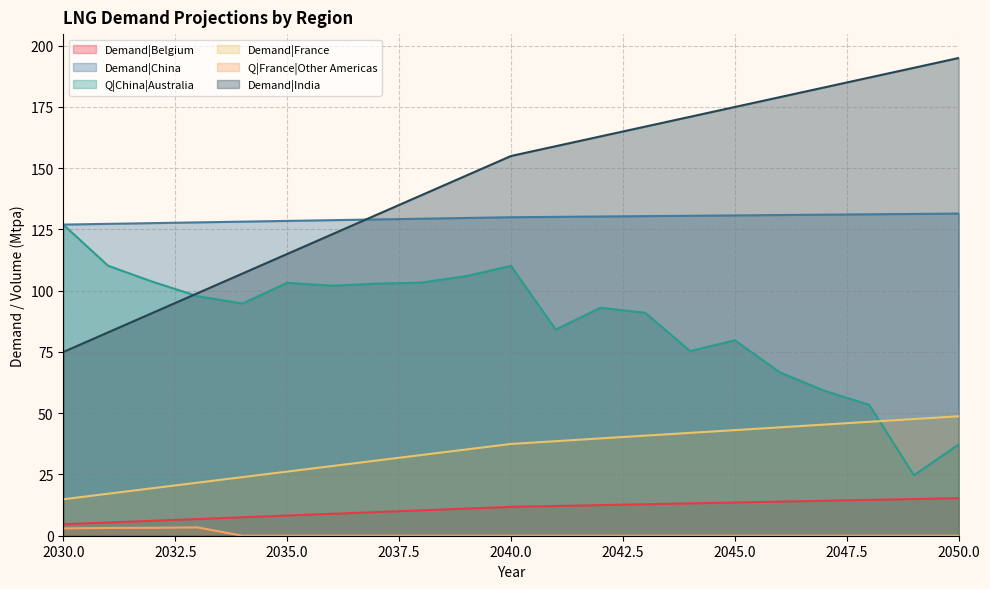

True or false: Demand|China and Q|China|Australia cross at least once.

False